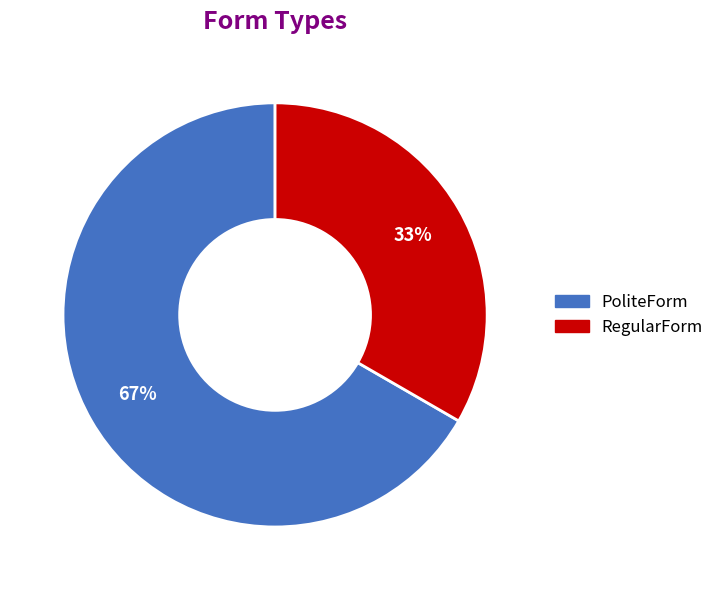

What percentage is the PoliteForm slice, to the nearest percent?

67%